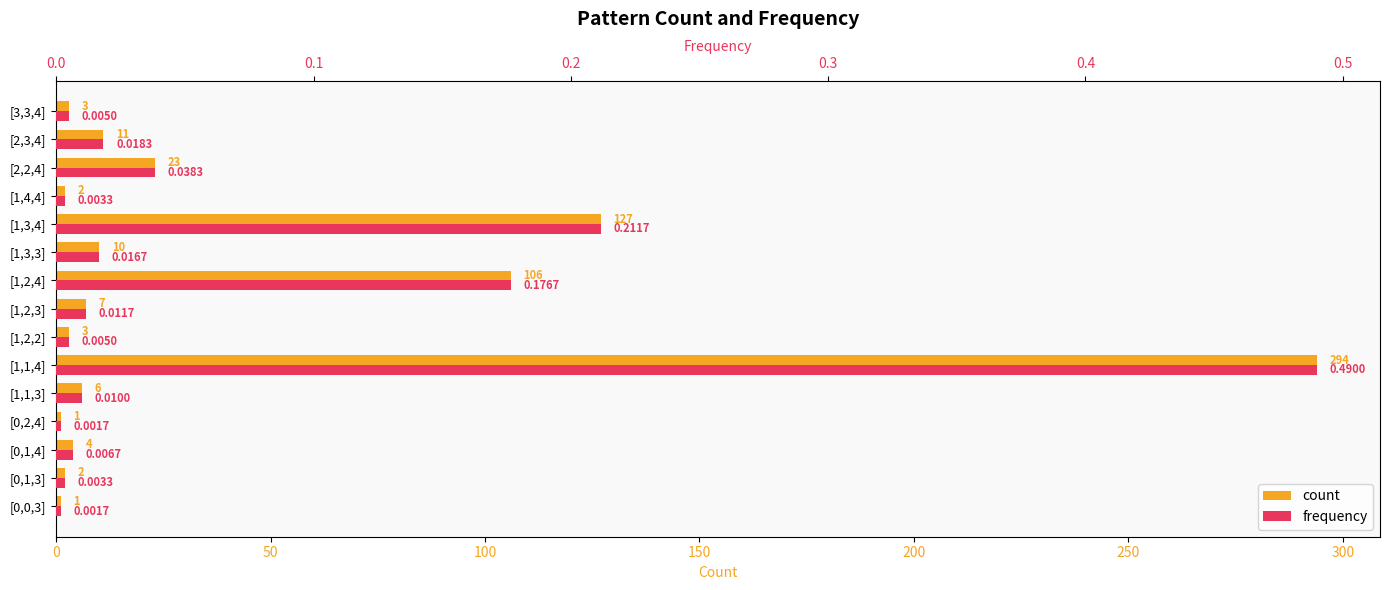

At how many categories does at least one series exceed 57?

3